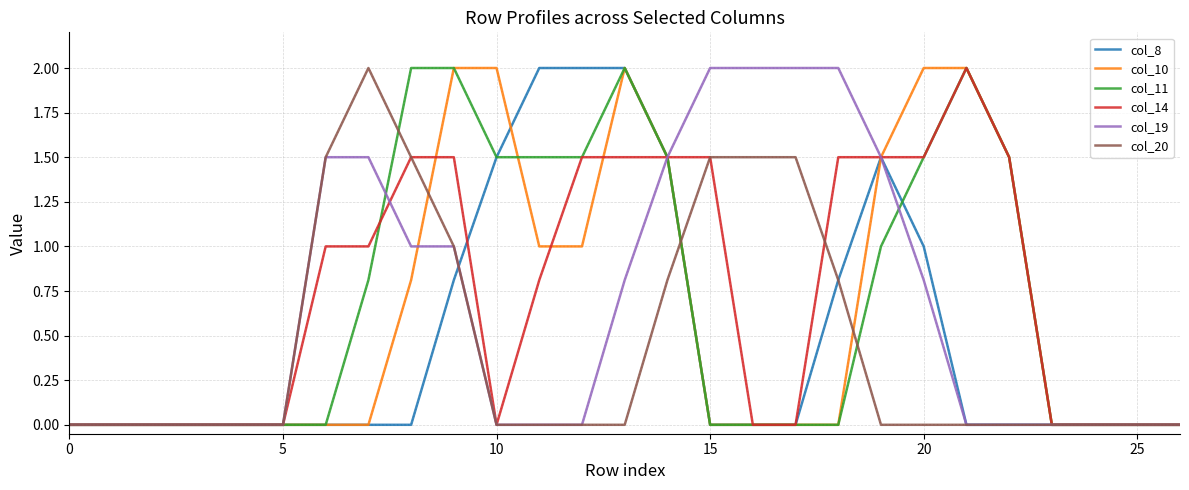

What is the greatest value displayed?

2.0